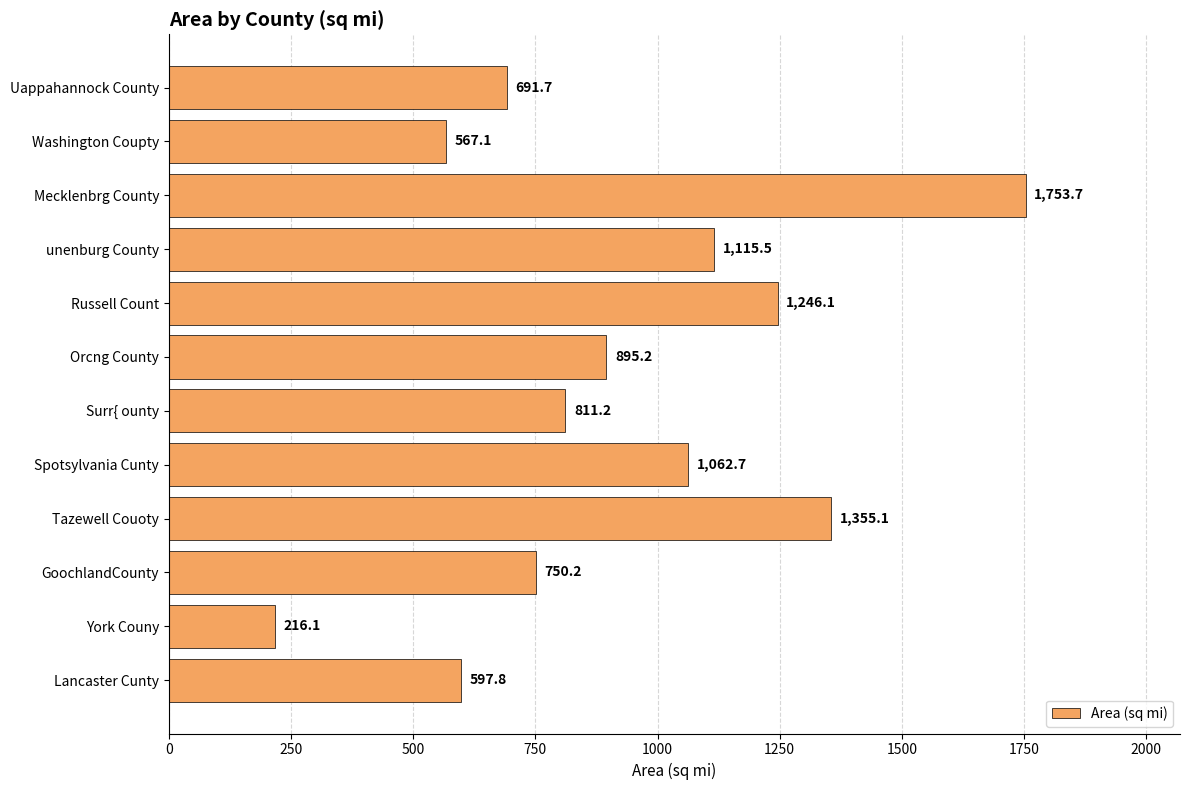

Reading top to bottom, list all the values displayed in this chart.

691.7	567.1	1753.7	1115.5	1246.1	895.2	811.2	1062.7	1355.1	750.2	216.1	597.8